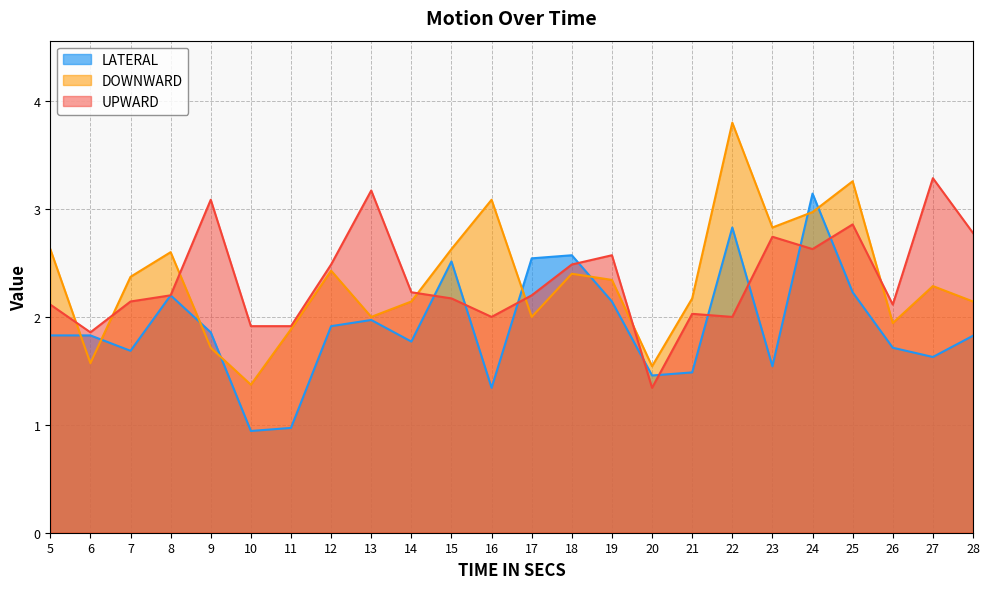

How many lines are shown in the chart?

3